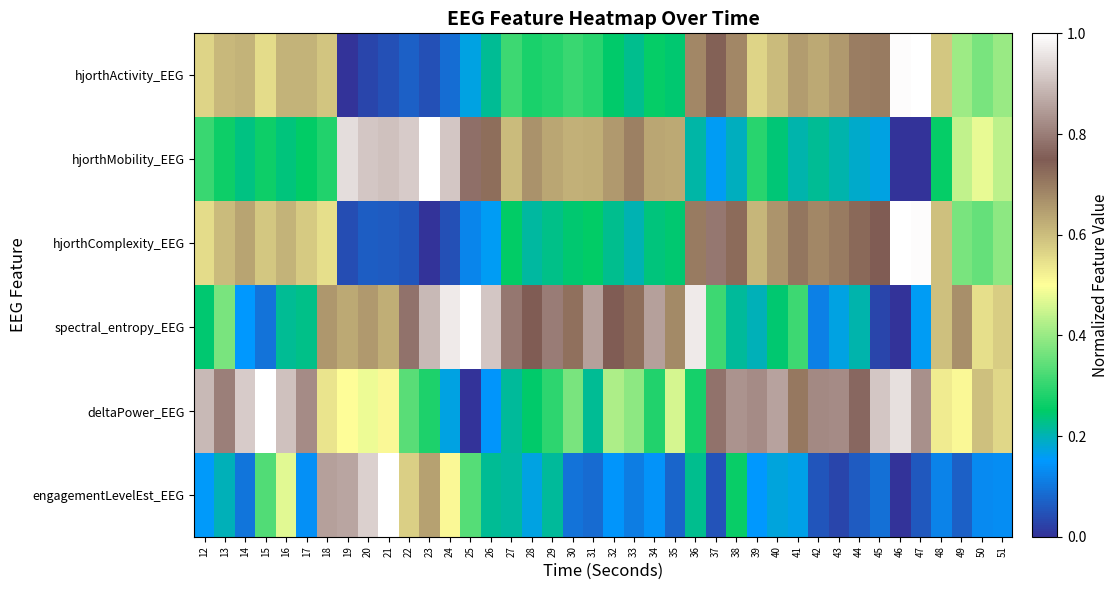

At 38, list the series in order from smallest to largest.

hjorthMobility_EEG, spectral_entropy_EEG, engagementLevelEst_EEG, hjorthActivity_EEG, hjorthComplexity_EEG, deltaPower_EEG